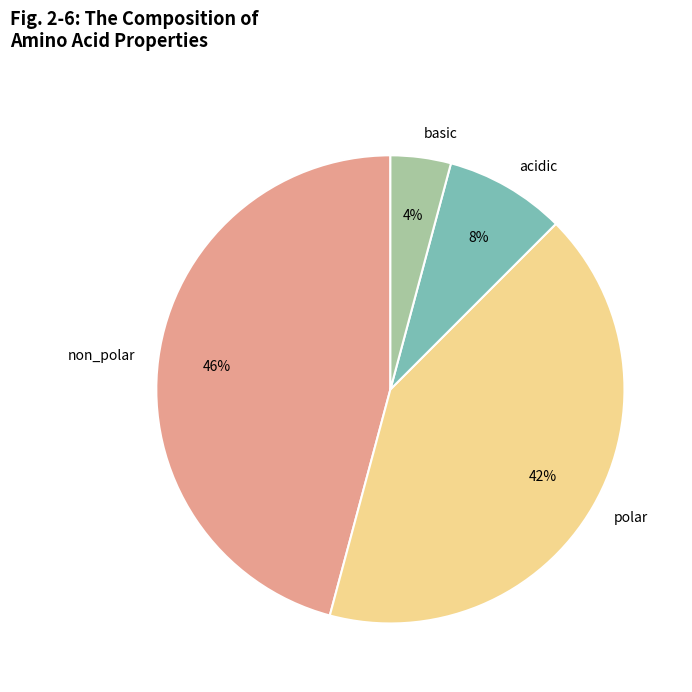

Between basic and acidic, which is larger?

acidic